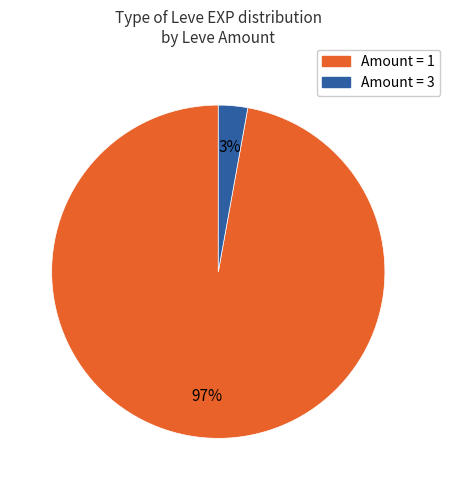

How many segments does this pie chart have?

2